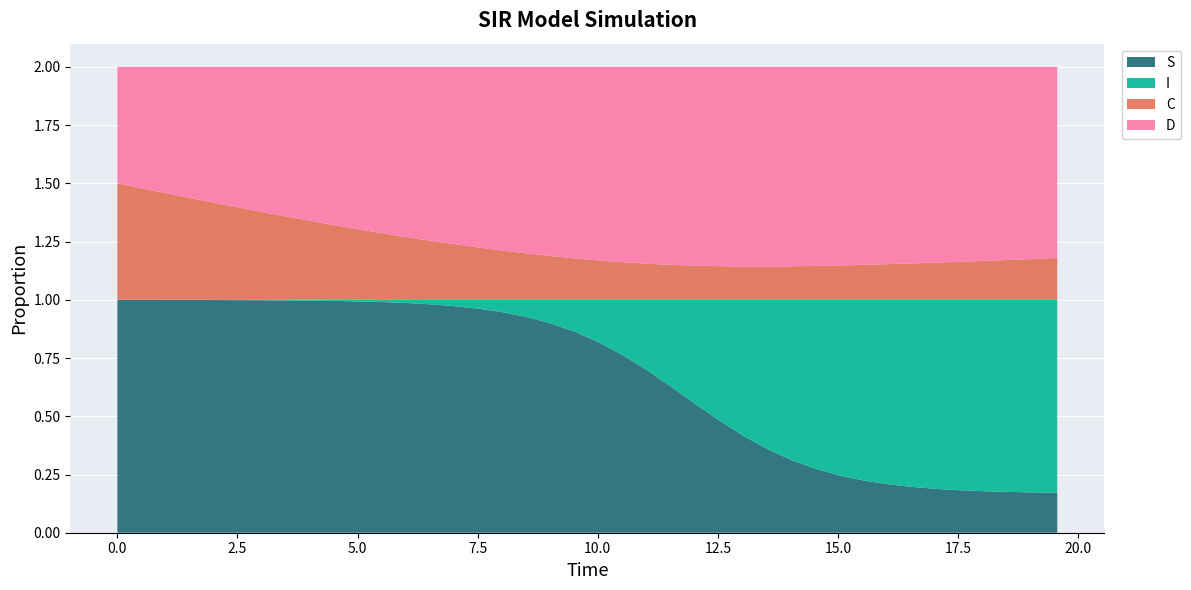

Reading left to right, list all the values displayed in this chart.

S: 0=1.0	1=1.0	2=1.0	3=1.0	4=1.0	5=1.0	6=1.0	7=1.0	8=1.0	9=1.0	10=1.0	11=1.0	12=1.0	13=1.0	14=1.0	15=1.0	16=0.9	17=0.9	18=0.9	19=0.9	20=0.8	21=0.8	22=0.7	23=0.6	24=0.6	25=0.5	26=0.4	27=0.4	28=0.3	29=0.3	30=0.2	31=0.2	32=0.2	33=0.2	34=0.2	35=0.2	36=0.2	37=0.2	38=0.2	39=0.2
I: 0=0.0	1=0.0	2=0.0	3=0.0	4=0.0	5=0.0	6=0.0	7=0.0	8=0.0	9=0.0	10=0.0	11=0.0	12=0.0	13=0.0	14=0.0	15=0.0	16=0.1	17=0.1	18=0.1	19=0.1	20=0.2	21=0.2	22=0.3	23=0.4	24=0.4	25=0.5	26=0.6	27=0.6	28=0.7	29=0.7	30=0.8	31=0.8	32=0.8	33=0.8	34=0.8	35=0.8	36=0.8	37=0.8	38=0.8	39=0.8
C: 0=0.5	1=0.5	2=0.5	3=0.4	4=0.4	5=0.4	6=0.4	7=0.4	8=0.3	9=0.3	10=0.3	11=0.3	12=0.3	13=0.3	14=0.2	15=0.2	16=0.2	17=0.2	18=0.2	19=0.2	20=0.2	21=0.2	22=0.2	23=0.2	24=0.1	25=0.1	26=0.1	27=0.1	28=0.1	29=0.1	30=0.1	31=0.2	32=0.2	33=0.2	34=0.2	35=0.2	36=0.2	37=0.2	38=0.2	39=0.2
D: 0=0.5	1=0.5	2=0.5	3=0.6	4=0.6	5=0.6	6=0.6	7=0.6	8=0.7	9=0.7	10=0.7	11=0.7	12=0.7	13=0.7	14=0.8	15=0.8	16=0.8	17=0.8	18=0.8	19=0.8	20=0.8	21=0.8	22=0.8	23=0.8	24=0.9	25=0.9	26=0.9	27=0.9	28=0.9	29=0.9	30=0.9	31=0.8	32=0.8	33=0.8	34=0.8	35=0.8	36=0.8	37=0.8	38=0.8	39=0.8